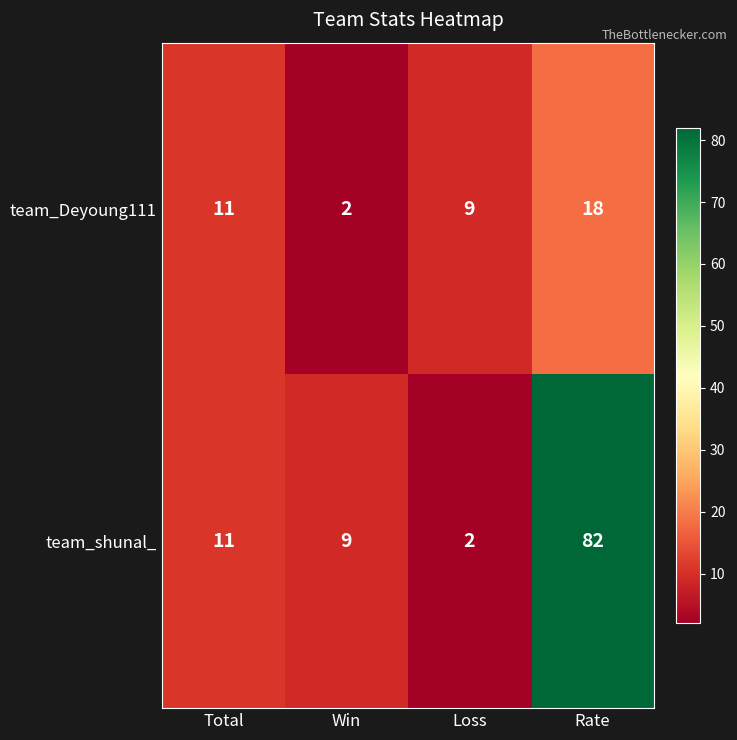

True or false: team_shunal_ has a value of 82 at Rate.

True